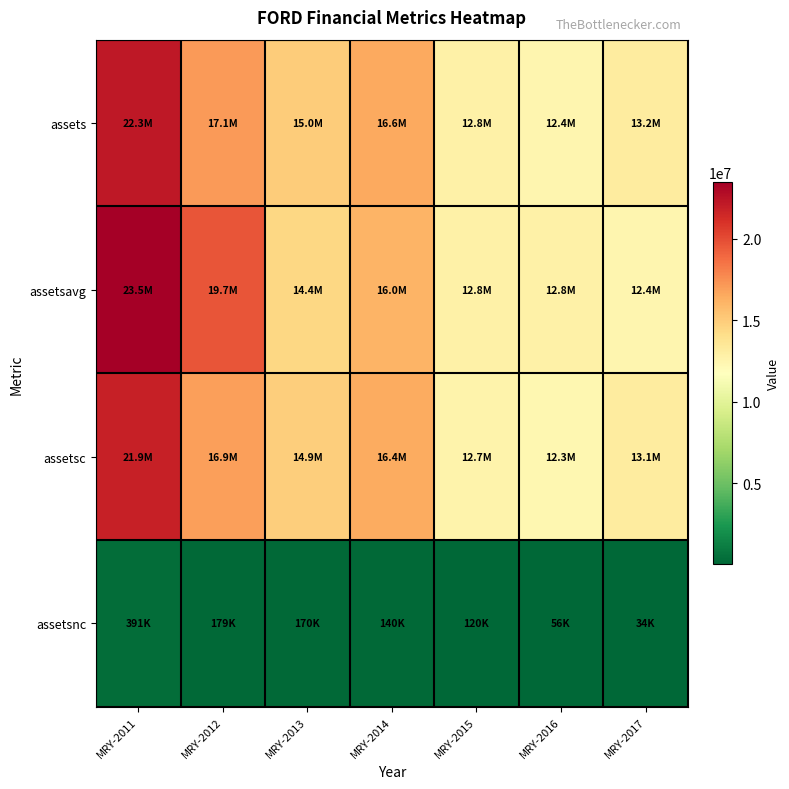

Reading left to right, transcribe all the data shown in this chart.

assets: MRY-2011=22260282	MRY-2012=17111802	MRY-2013=15030873	MRY-2014=16569571	MRY-2015=12778424	MRY-2016=12395317	MRY-2017=13153946
assetsavg: MRY-2011=23456276	MRY-2012=19700803	MRY-2013=14401325	MRY-2014=16046582	MRY-2015=12840462	MRY-2016=12759052	MRY-2017=12416680
assetsc: MRY-2011=21869408	MRY-2012=16932586	MRY-2013=14860393	MRY-2014=16429619	MRY-2015=12658729	MRY-2016=12339444	MRY-2017=13120445
assetsnc: MRY-2011=390874	MRY-2012=179216	MRY-2013=170480	MRY-2014=139952	MRY-2015=119695	MRY-2016=55873	MRY-2017=33501